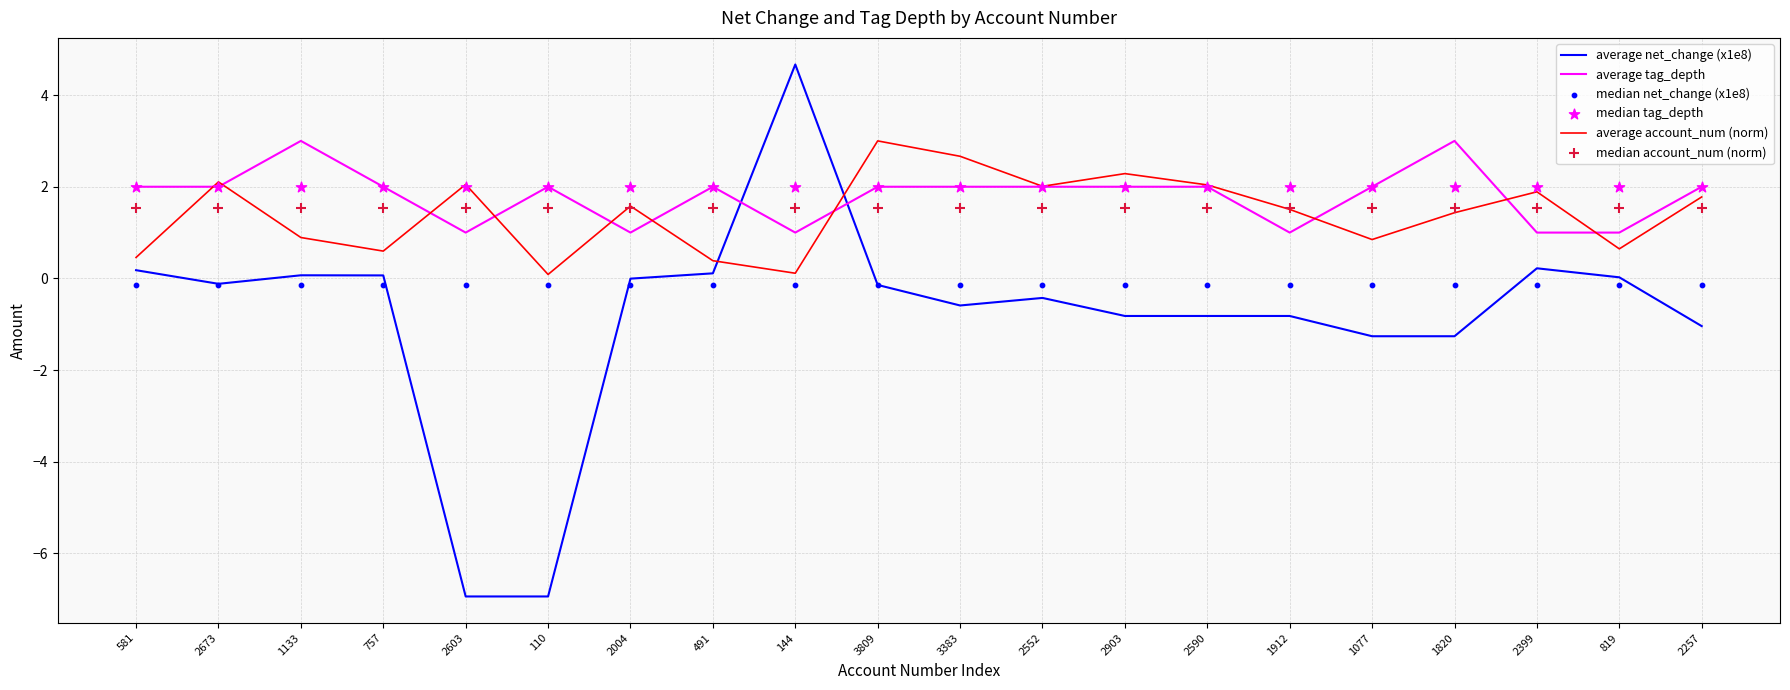

Is the value of average net_change (x1e8) at 2603 greater than the value of average account_num (norm) at 491?

No